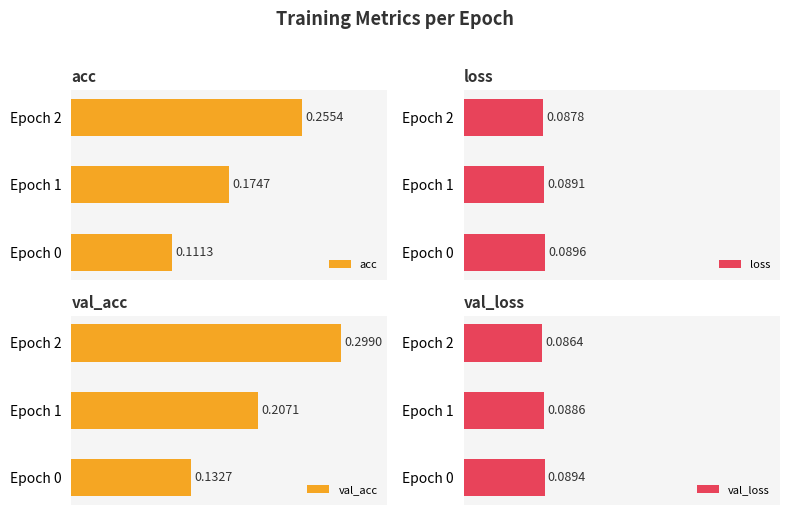

Between Epoch 1 and Epoch 0, which is larger?

Epoch 1